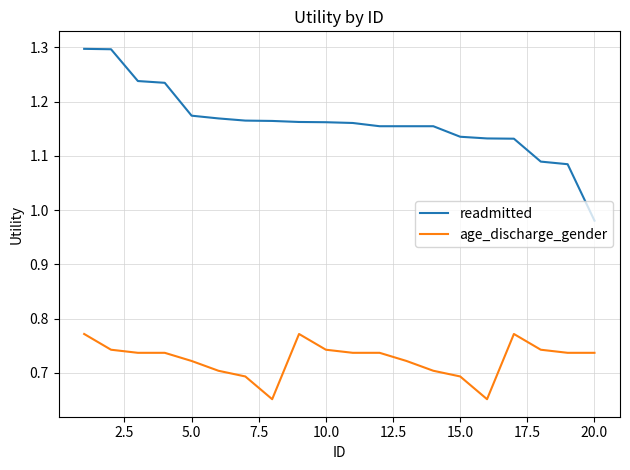

What is the difference between the maximum and minimum values in the readmitted series?

0.3